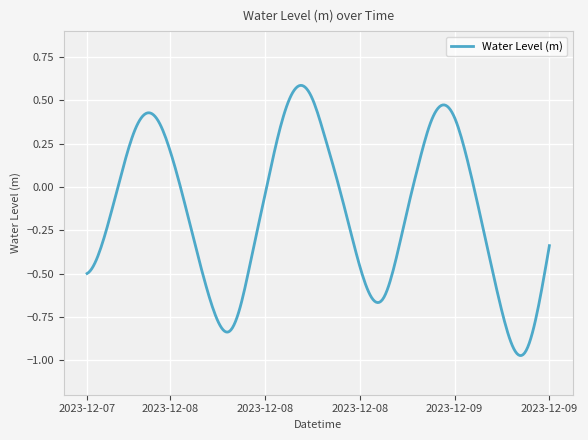

What is the difference between the maximum and minimum values?

1.6